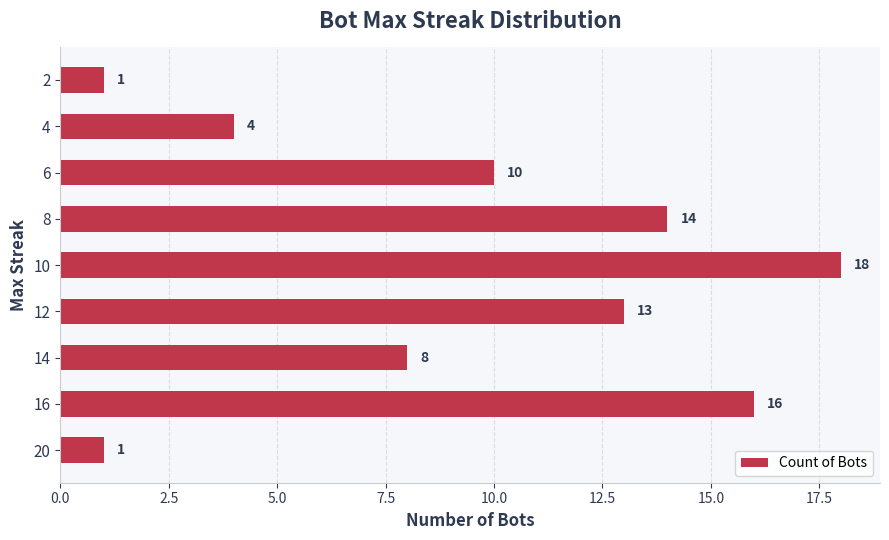

Reading bottom to top, transcribe all the data shown in this chart.

20=1	16=16	14=8	12=13	10=18	8=14	6=10	4=4	2=1